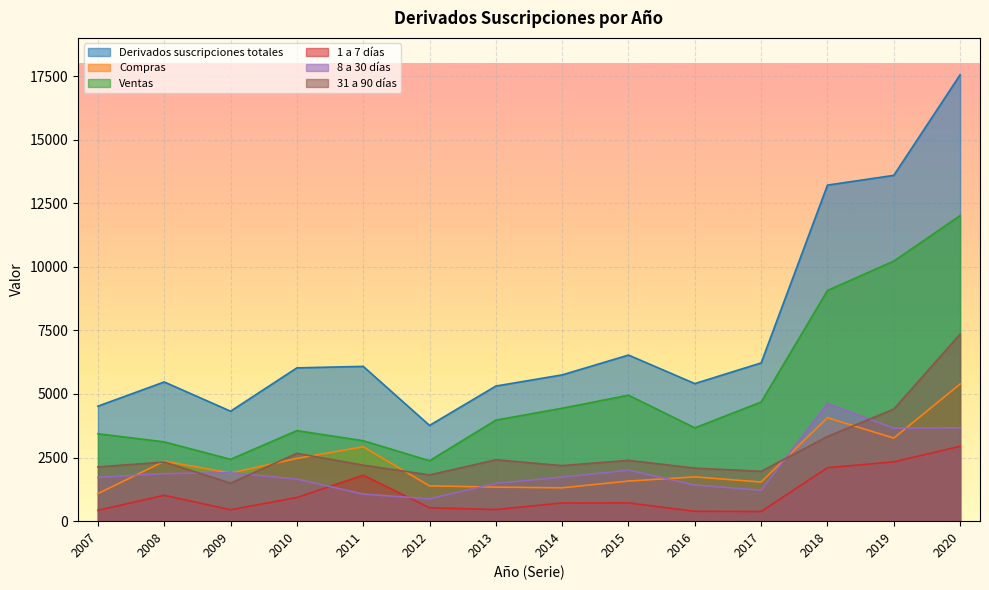

At how many categories does at least one series exceed 7356?

3